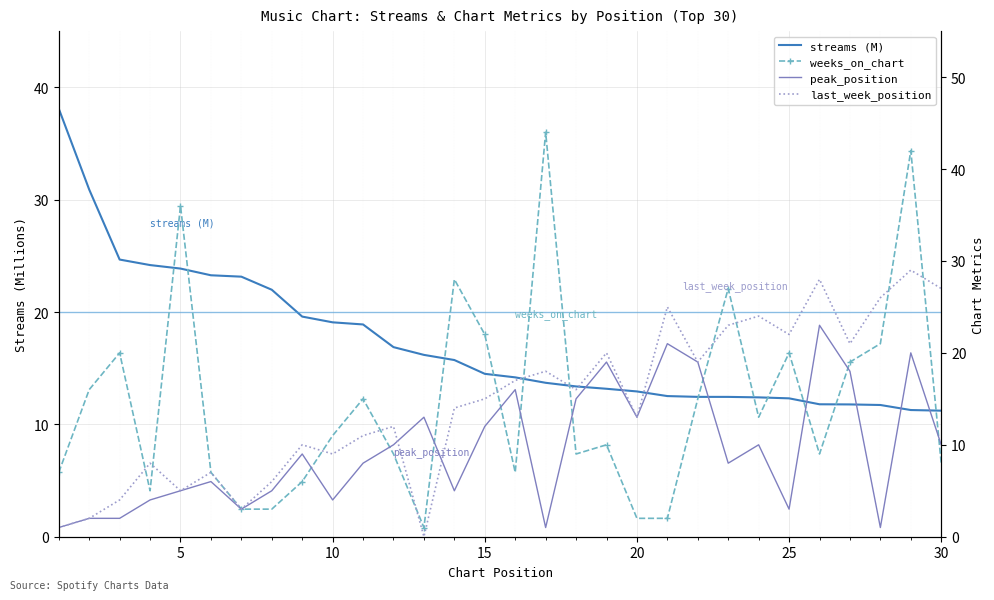

How many data points does each series have?

30